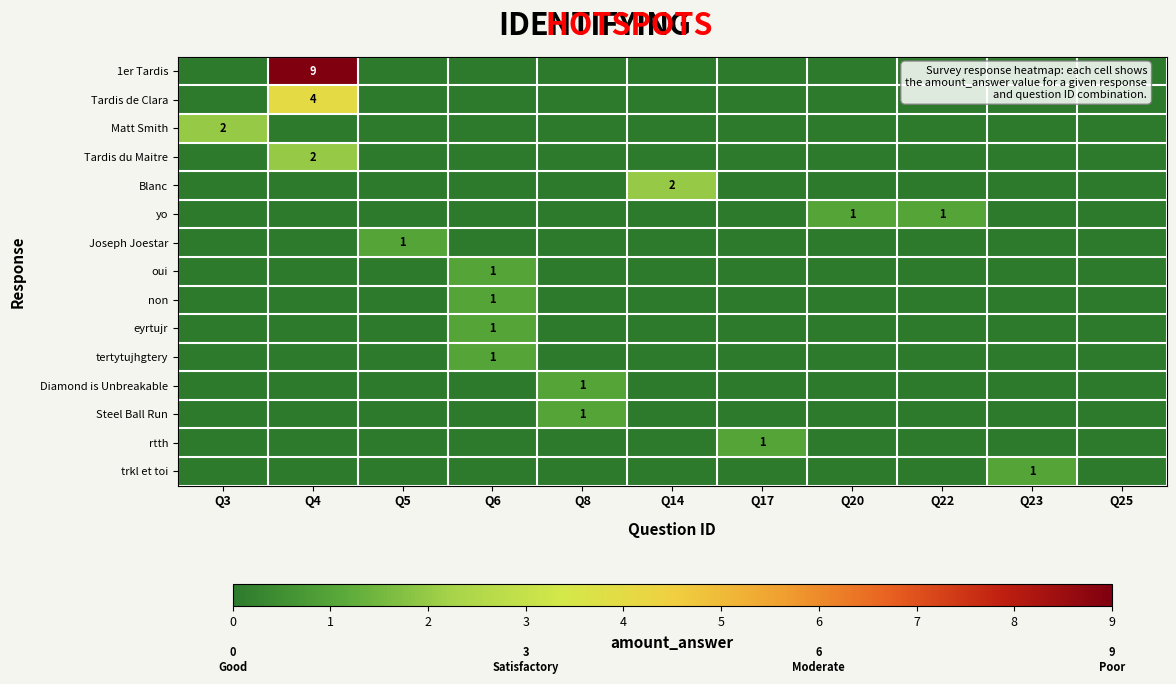

The trkl et toi series shows 1 at Q23. True or false?

True